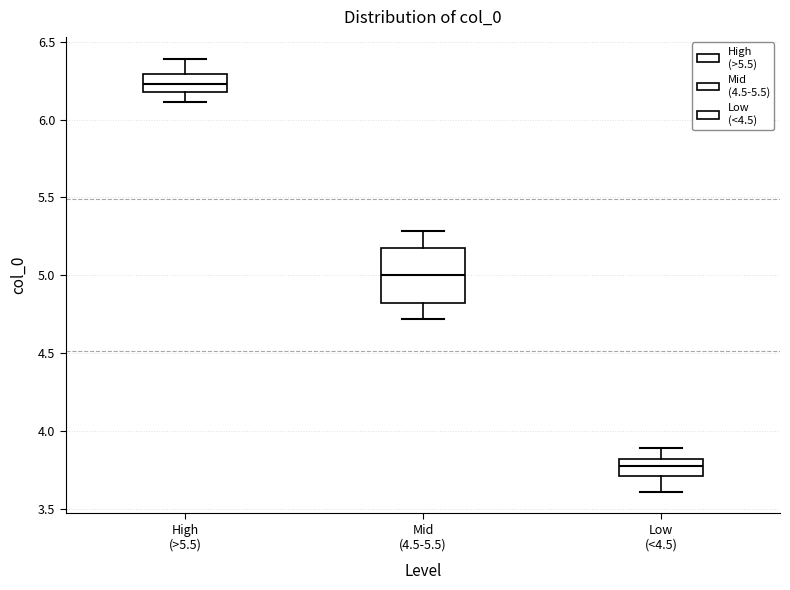

Where does the upper whisker of the box for High (>5.5) end on the y-axis? The values are not printed on the chart, so give them approximately, as read against the axis.

6.40